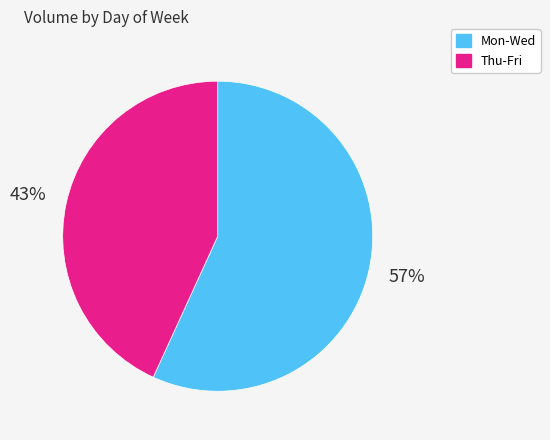

How many segments does this pie chart have?

2